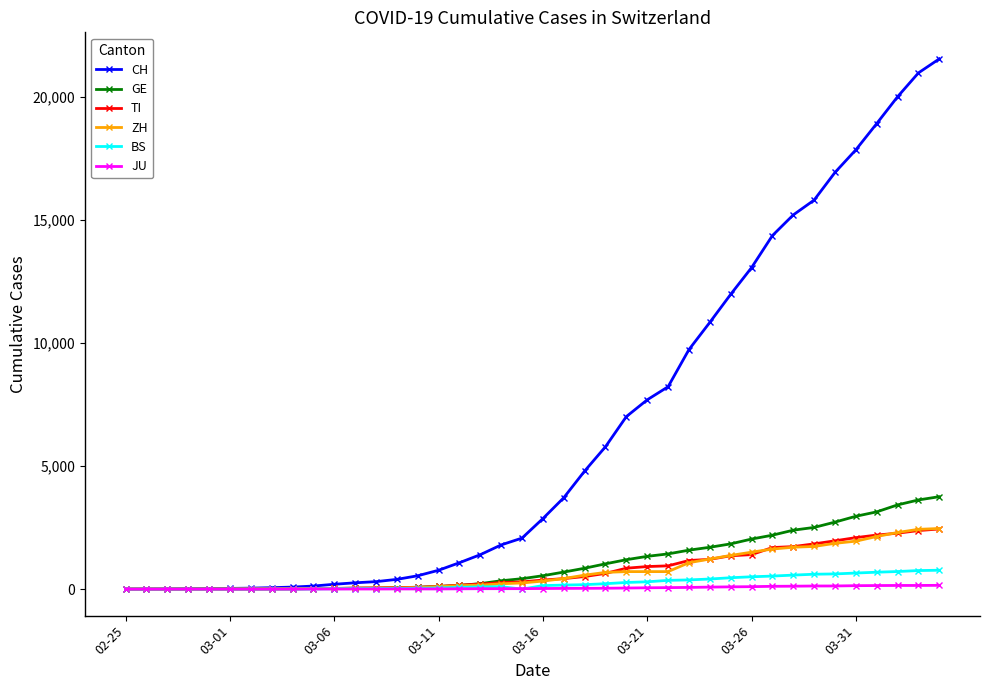

What is the maximum value shown in the chart?

21530